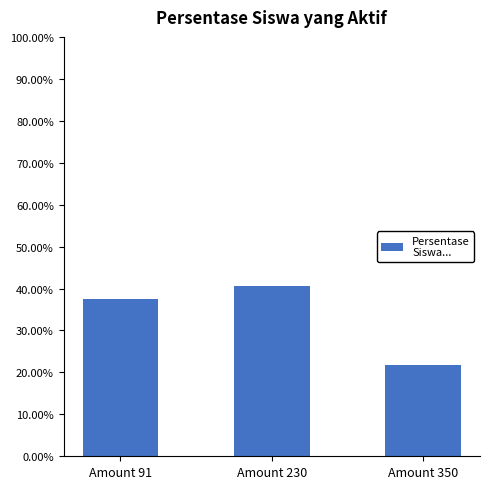

True or false: the data shows 14.0 at Amount 230.

False